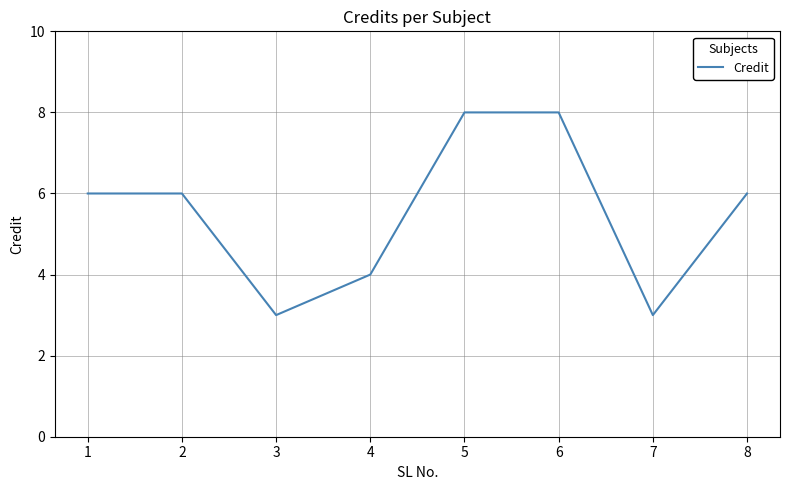

What is the difference between the values at 8 and 6?

2